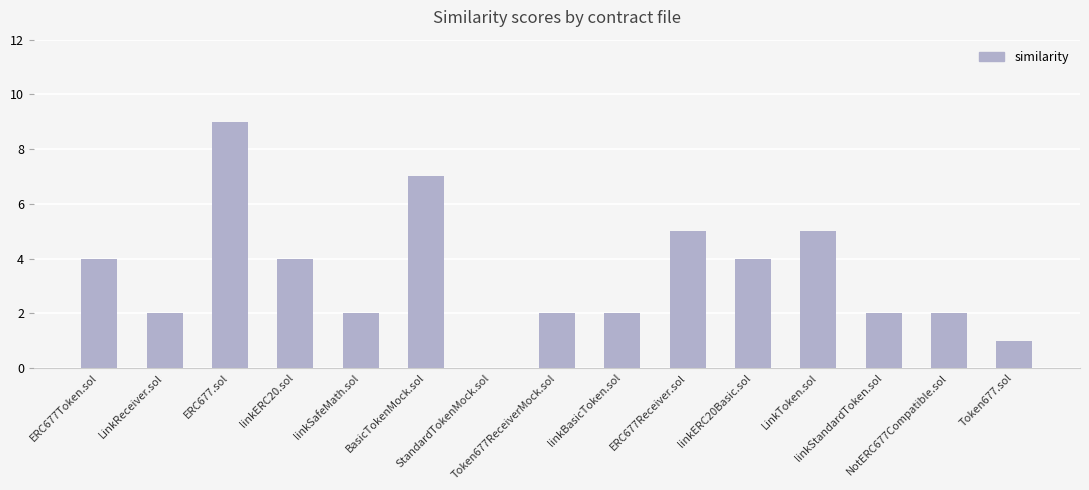

What is the maximum value shown in the chart?

9